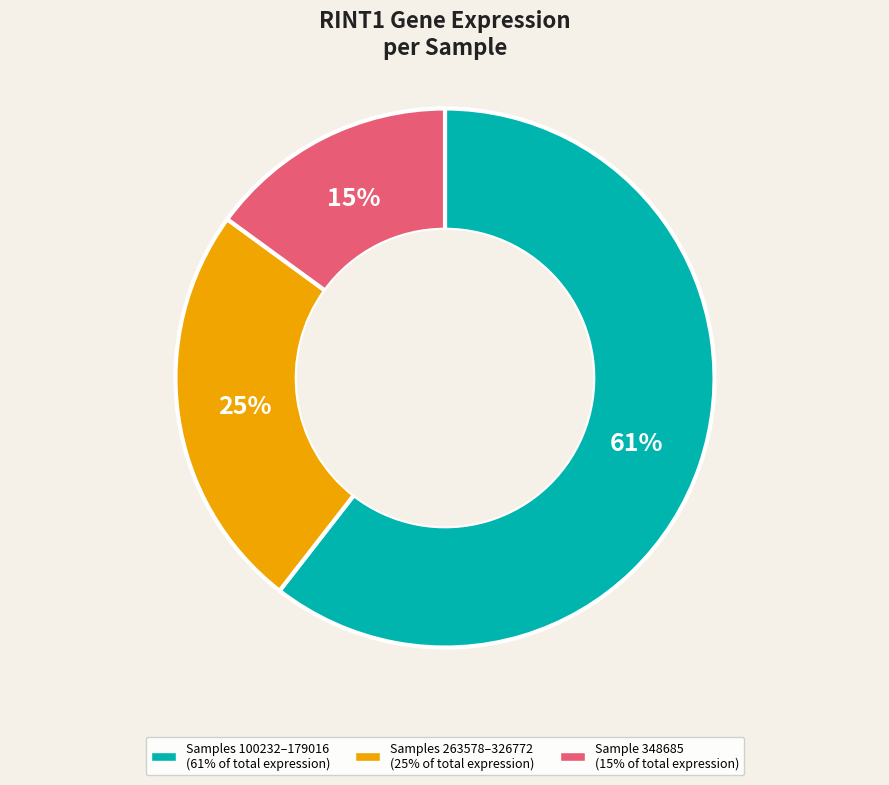

To the nearest percent, what is the average slice percentage?

33%